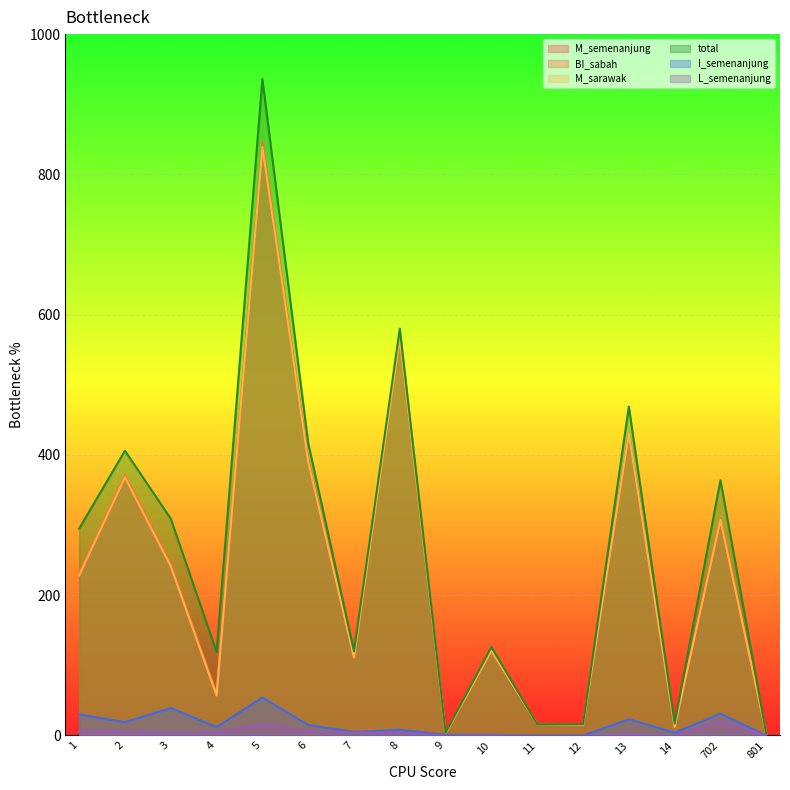

True or false: M_sarawak and M_semenanjung intersect in this chart.

False